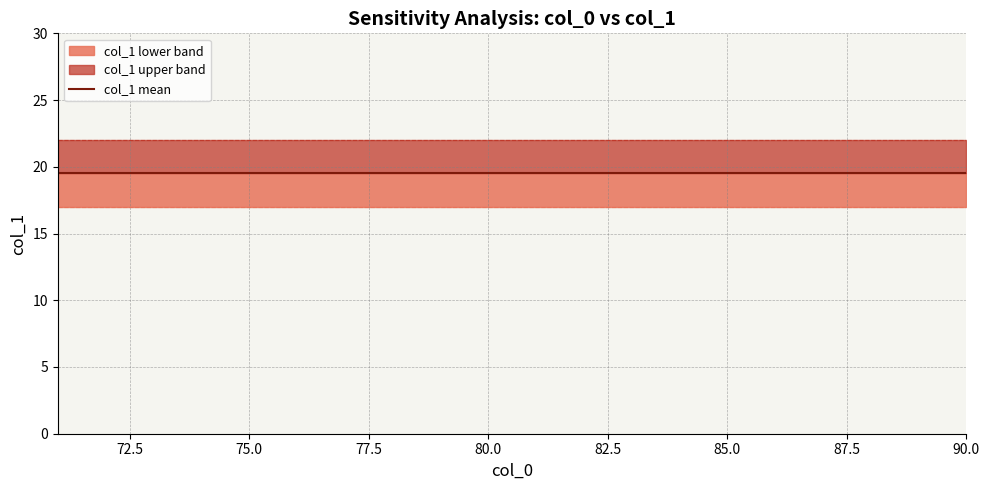

What is the maximum value shown in the chart?

22